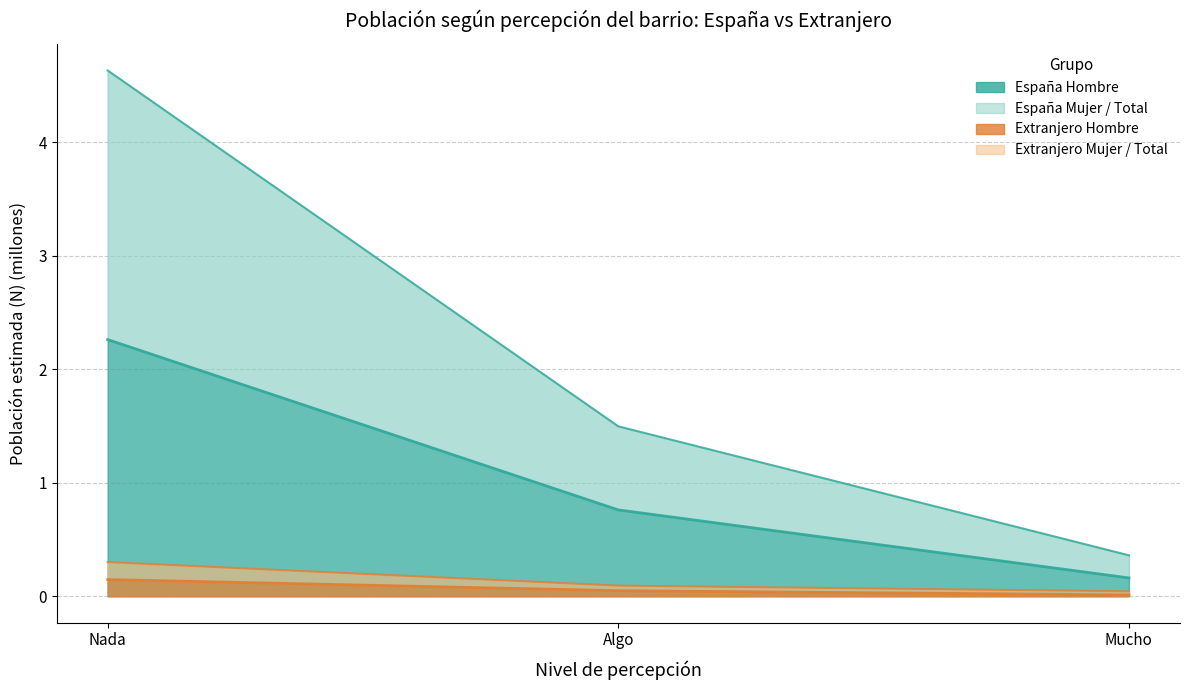

At which label is Extranjero_Hombre_N closest to 0?

Mucho